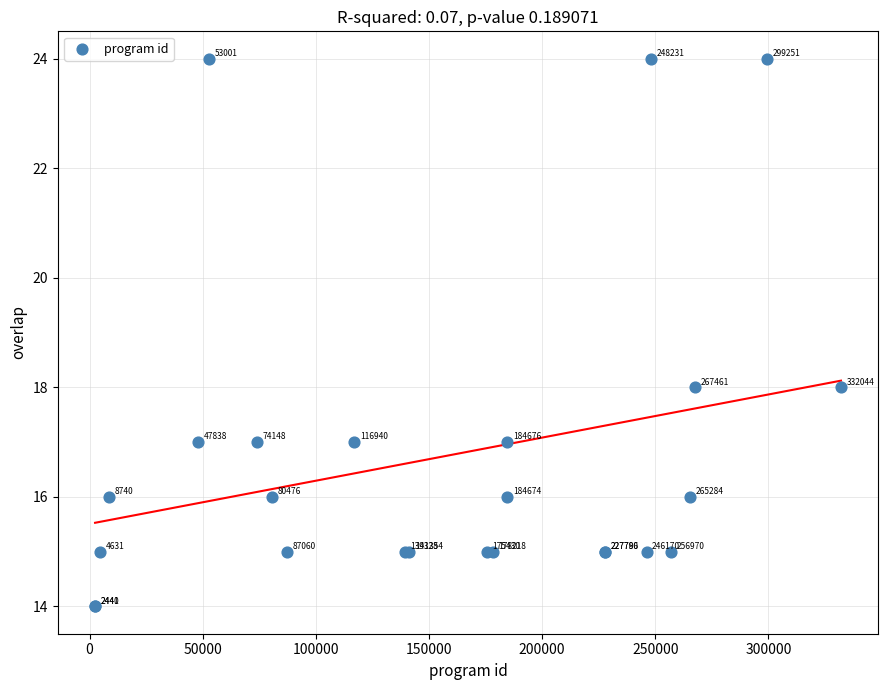

What Y value in the scatter plot is closest to 19?

18